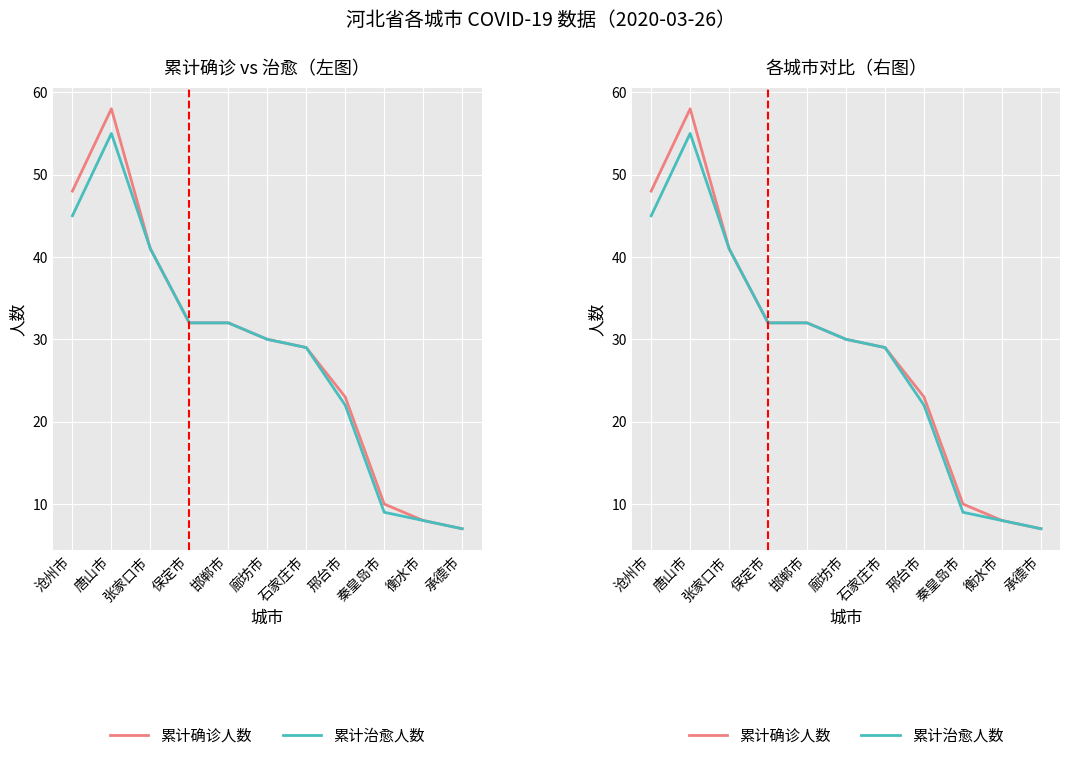

Reading right to left, transcribe all the data shown in this chart.

累计确诊人数: 7	8	10	23	29	30	32	32	41	58	48
累计治愈人数: 7	8	9	22	29	30	32	32	41	55	45